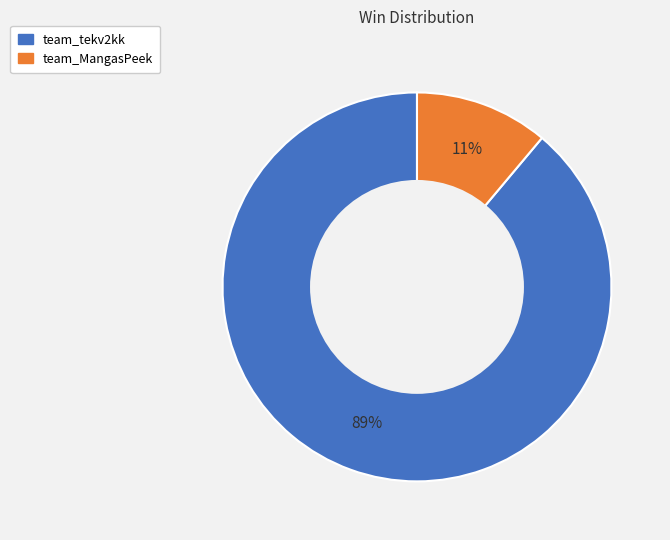

Which has a higher value, team_tekv2kk or team_MangasPeek?

team_tekv2kk